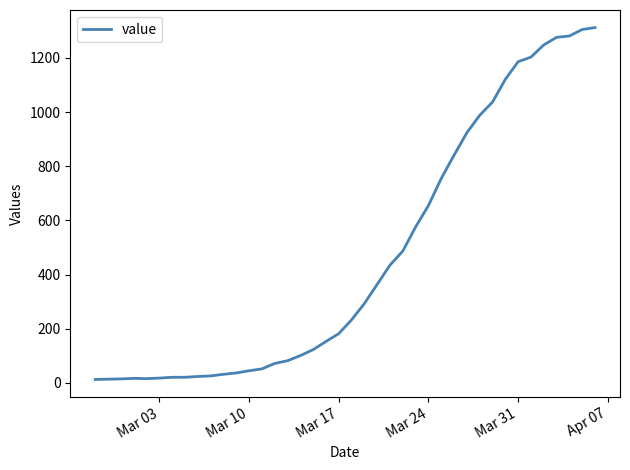

What is the difference between the maximum and minimum values?

1299